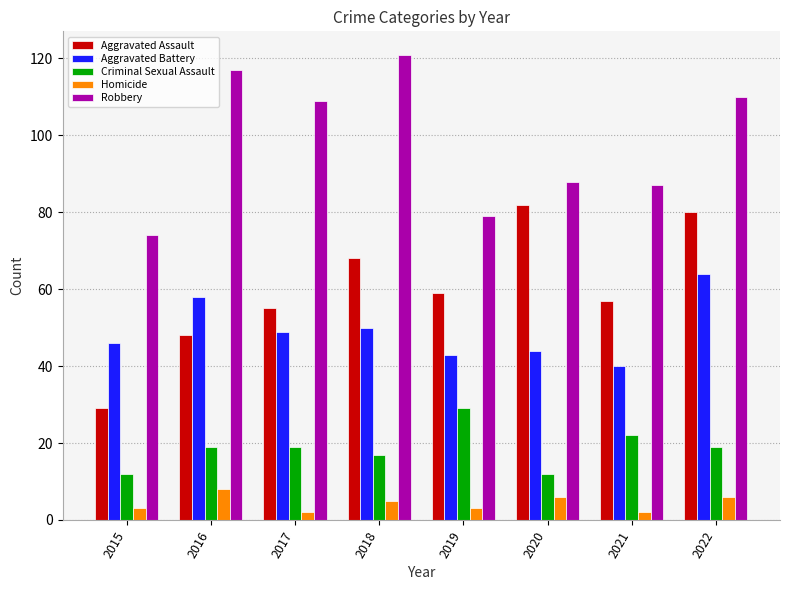

What is the greatest value displayed?

121